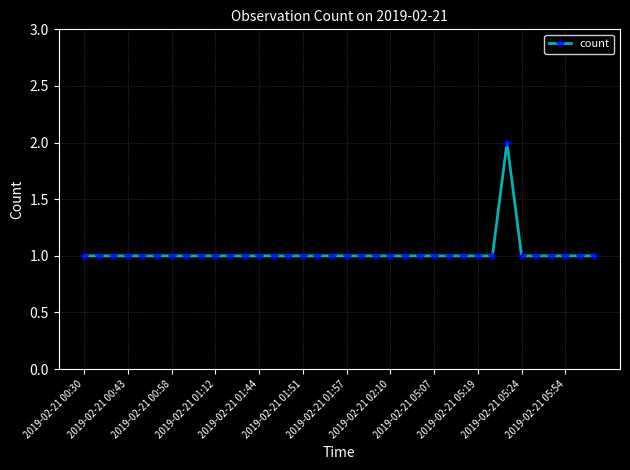

What is the difference between the maximum and minimum values?

1